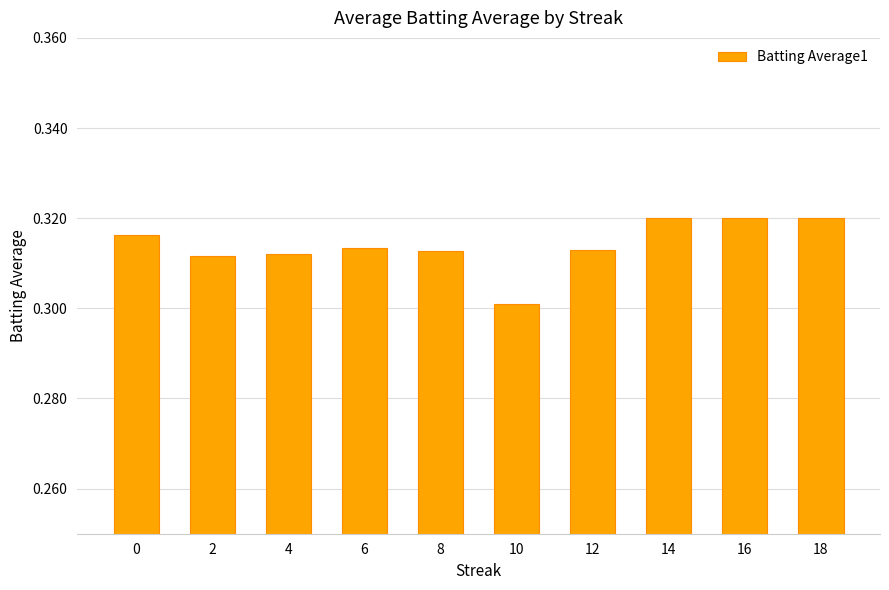

True or false: the data shows 0.3 at 6.

True